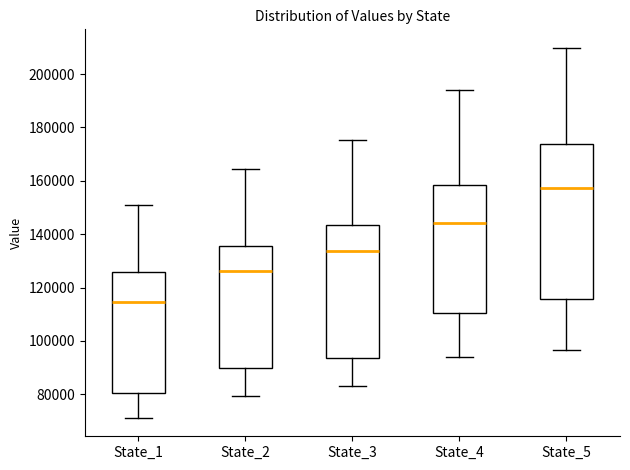

Reading left to right, transcribe this box plot: for each box, give where its median line is, the range the box spans, and where its two whiskers end, as read against the y-axis. The values are not printed on the chart, so give them approximately, as read against the axis.

State_1: median 114000, box 80000 to 126000, whiskers 72000 to 150000
State_2: median 126000, box 90000 to 136000, whiskers 80000 to 164000
State_3: median 134000, box 94000 to 144000, whiskers 82000 to 176000
State_4: median 144000, box 110000 to 158000, whiskers 94000 to 194000
State_5: median 158000, box 116000 to 174000, whiskers 96000 to 210000